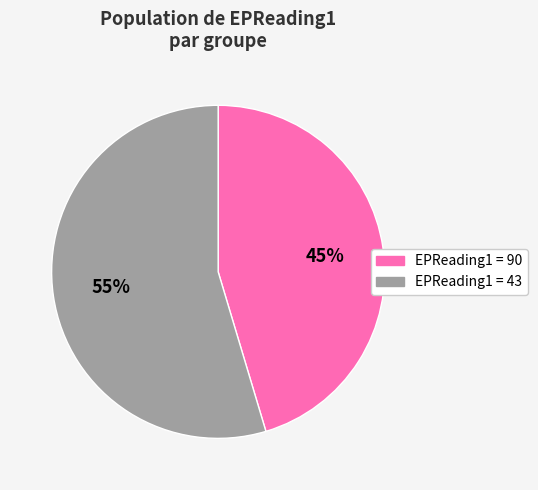

To the nearest percent, what is the average slice percentage?

50%